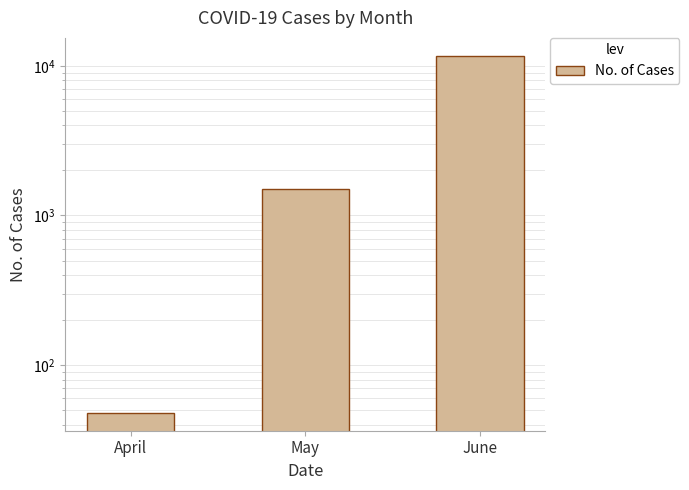

Reading left to right, what are all the values shown in this chart?

48	1514	11676